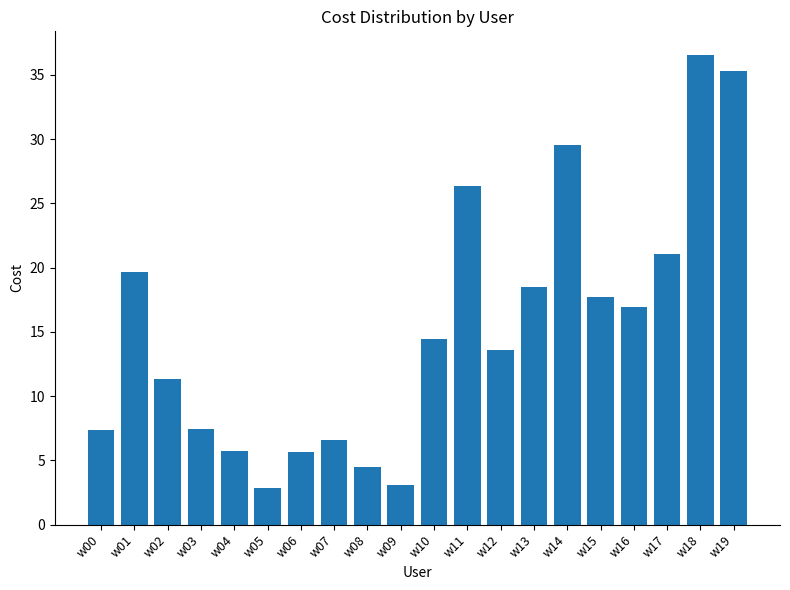

At which label does the data first exceed 14?

w01